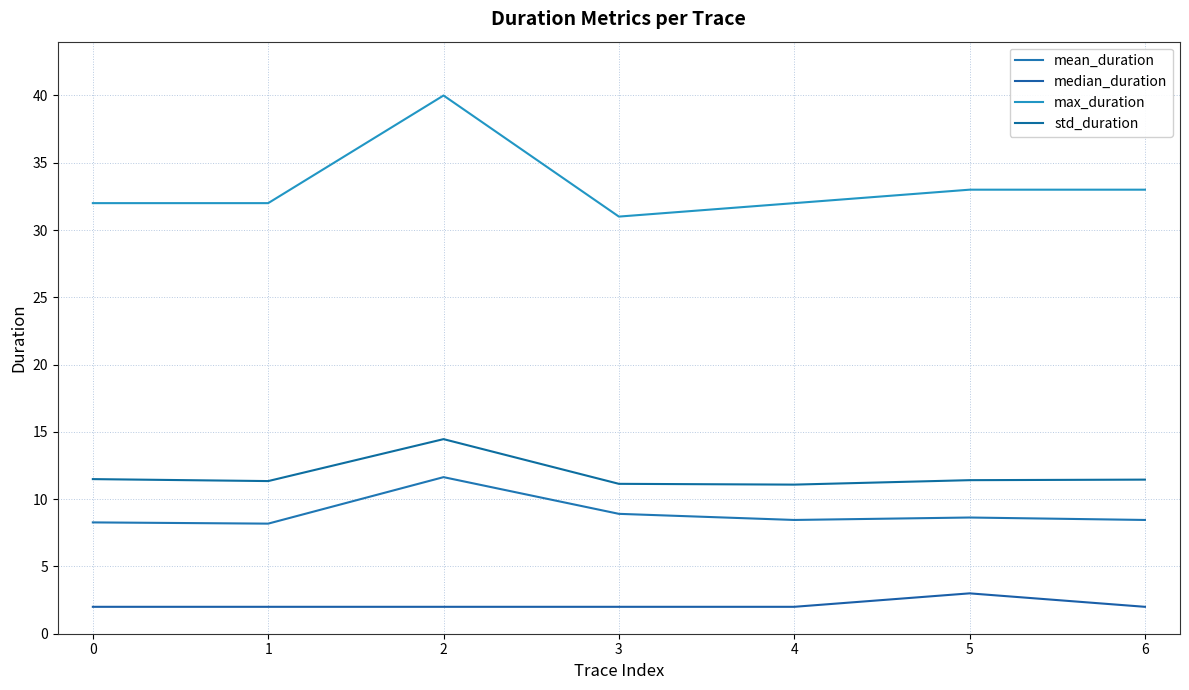

Does the chart have visible grid lines?

Yes